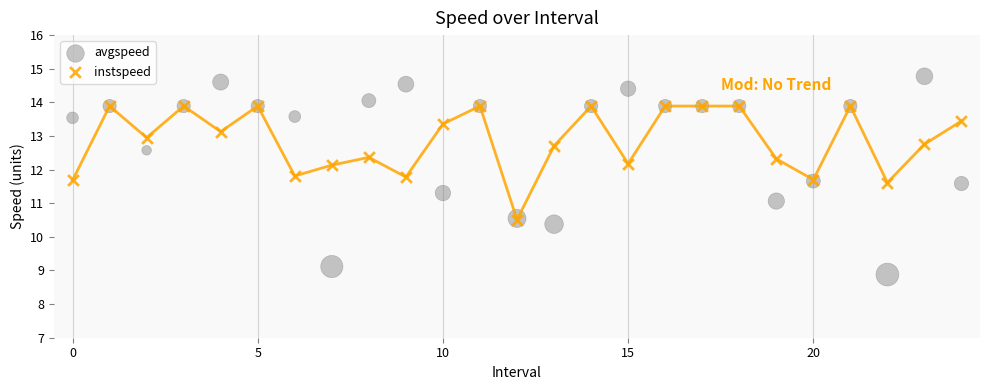

Which series contains the highest Y value?

avgspeed